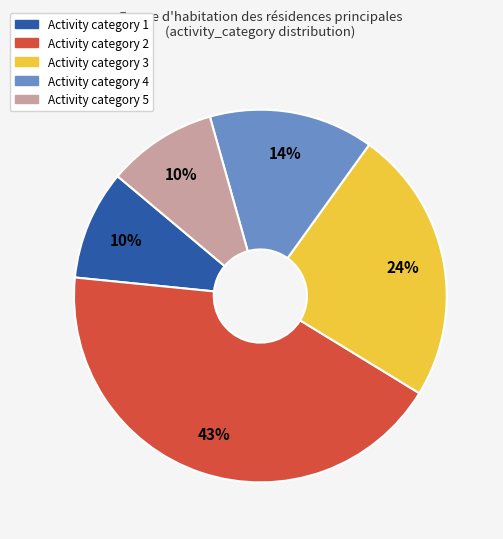

To the nearest percent, what is the average slice percentage?

20%